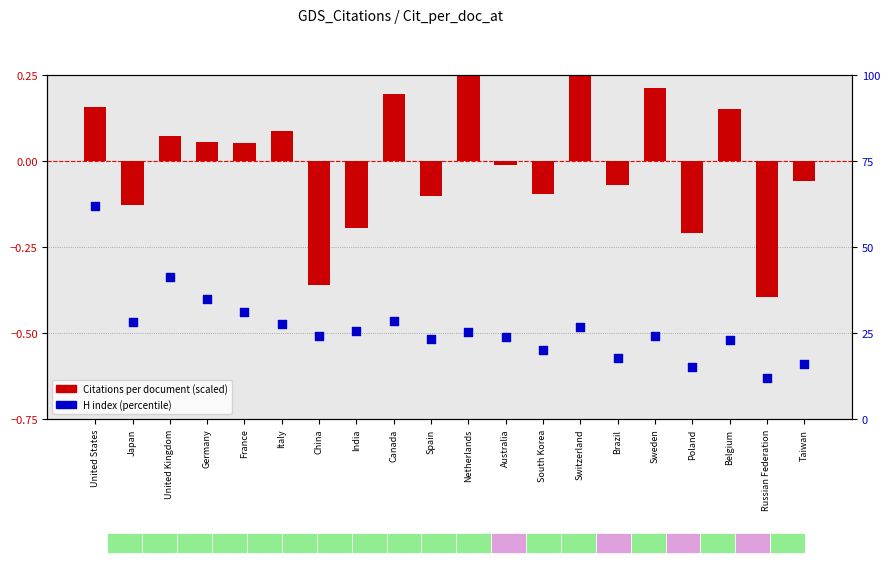

Which series reaches the maximum Y coordinate?

H index (percentile)